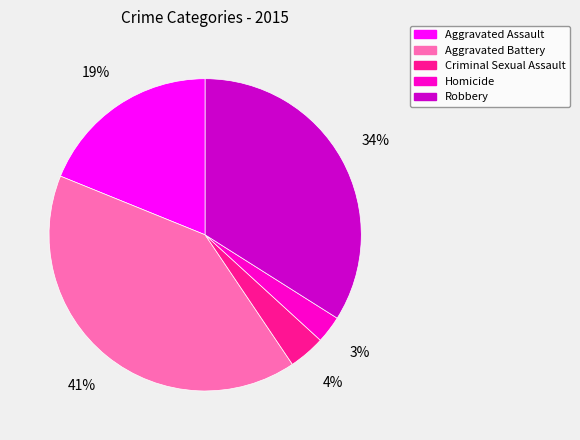

To the nearest percent, what portion does Robbery represent?

34%